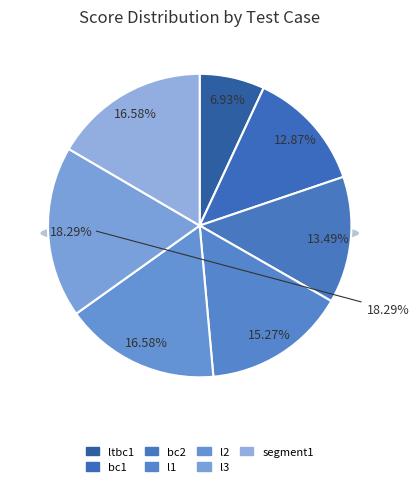

How many segments does this pie chart have?

7